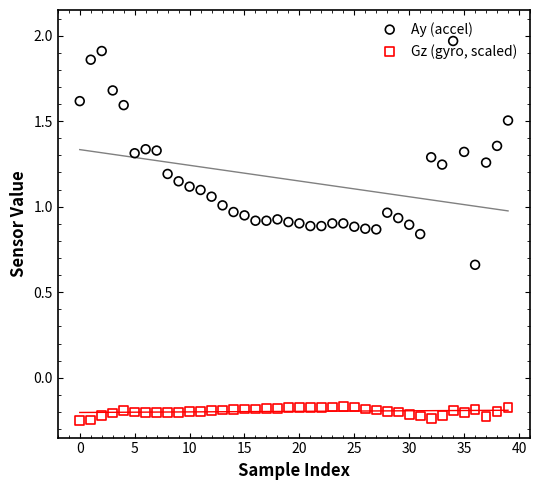

Which series has the largest total across all categories?

Ay (accel)